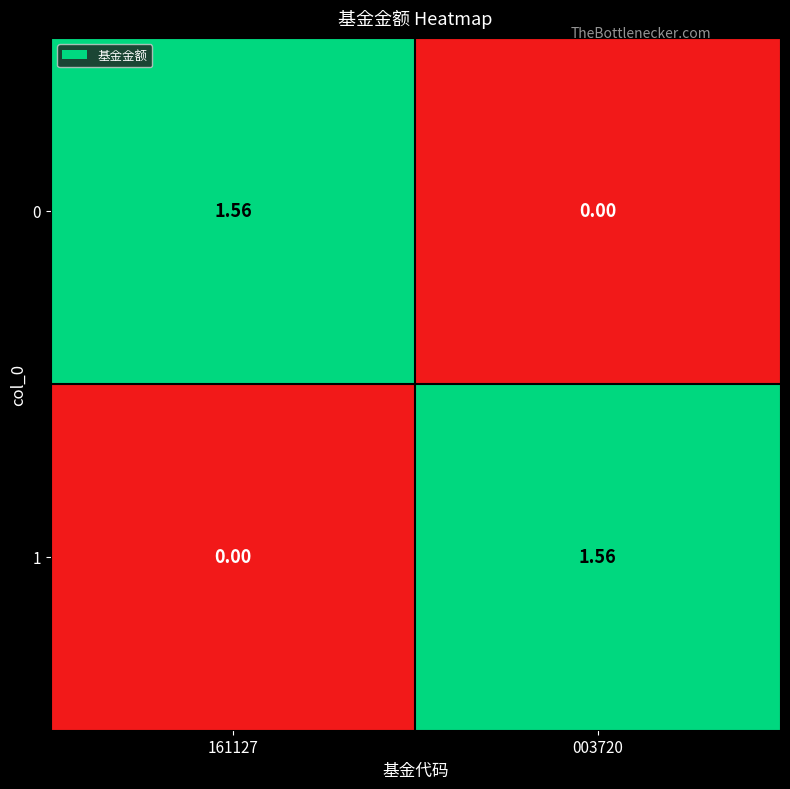

How many values in 0 are above zero?

1